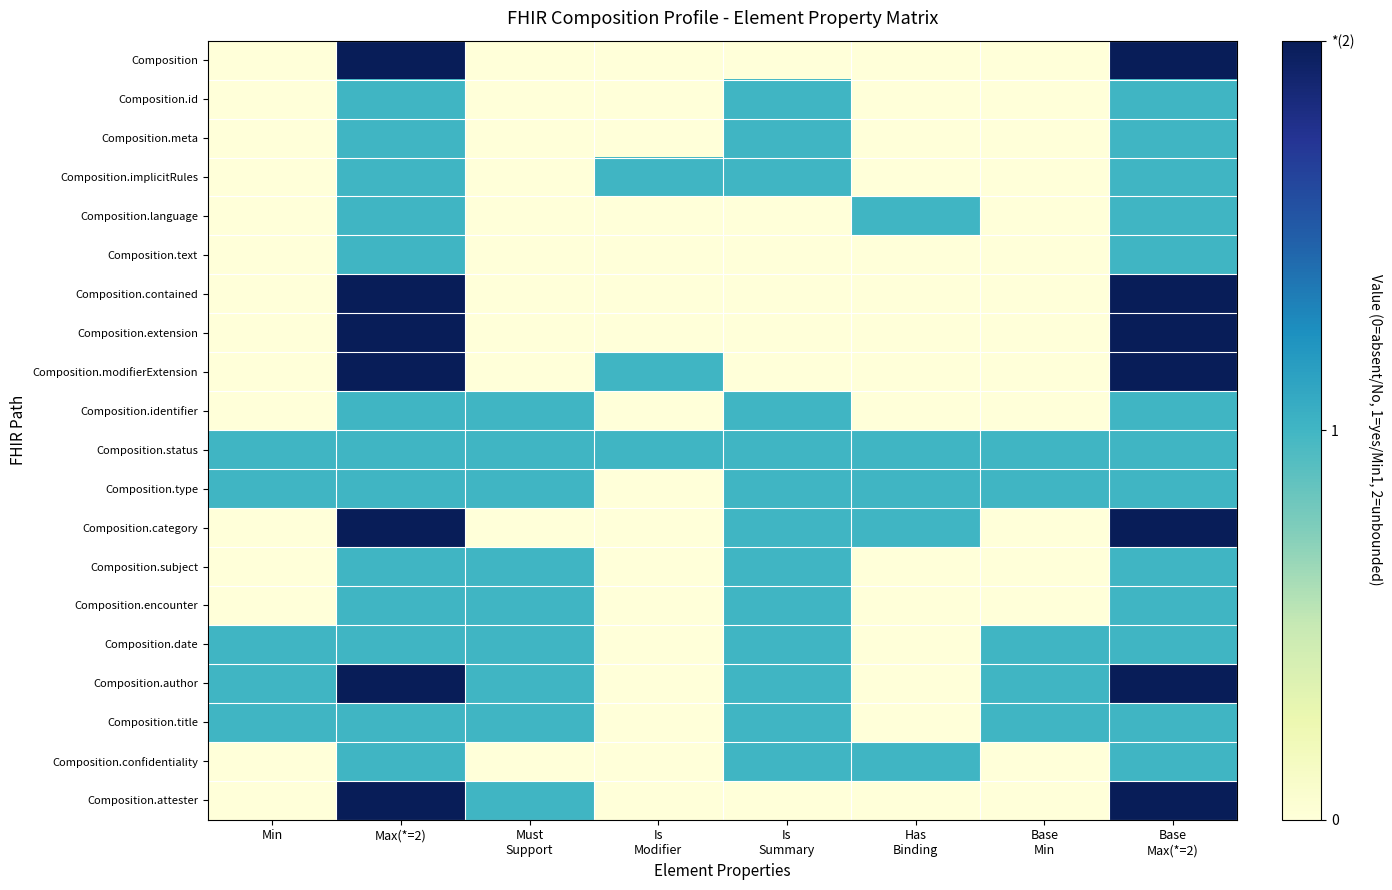

Rank the series at Is Summary from highest to lowest value.

Composition.id, Composition.meta, Composition.implicitRules, Composition.identifier, Composition.status, Composition.type, Composition.category, Composition.subject, Composition.encounter, Composition.date, Composition.author, Composition.title, Composition.confidentiality, Composition, Composition.language, Composition.text, Composition.contained, Composition.extension, Composition.modifierExtension, Composition.attester